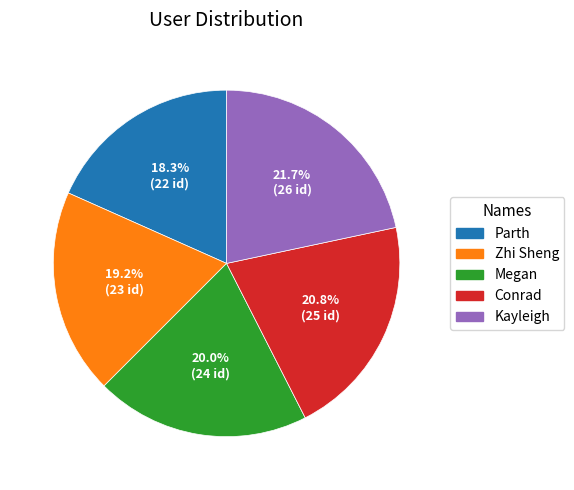

The Kayleigh slice represents 22% of the pie. True or false?

True